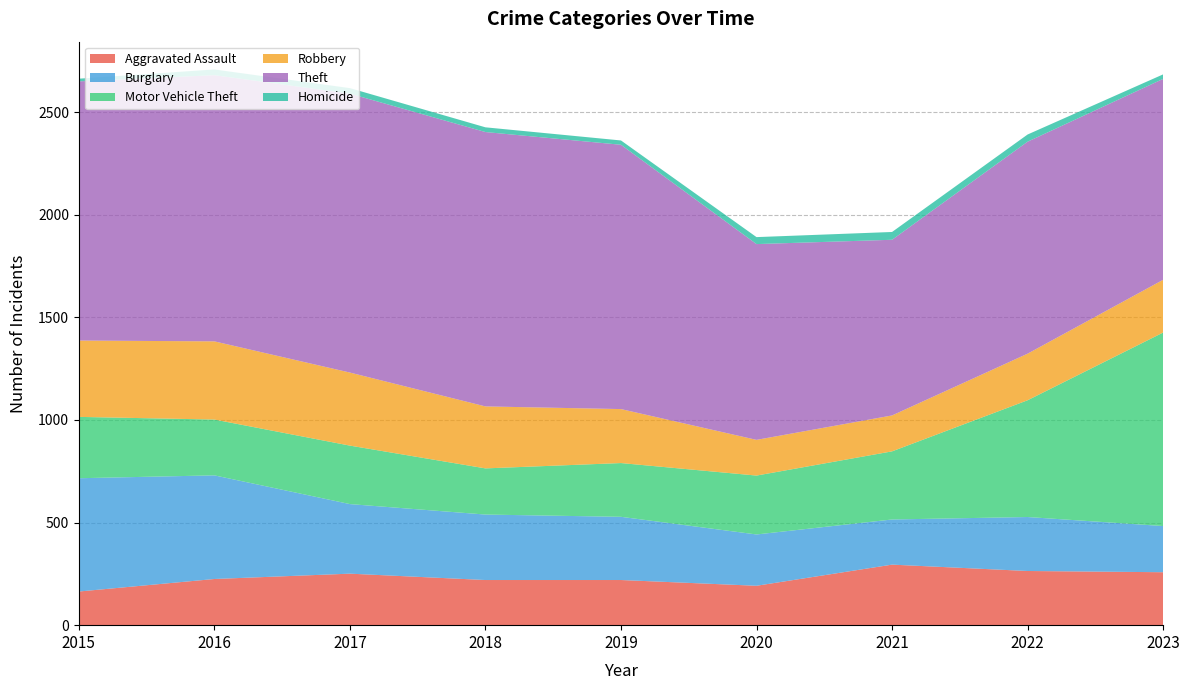

What is the average value of the Homicide series?

27